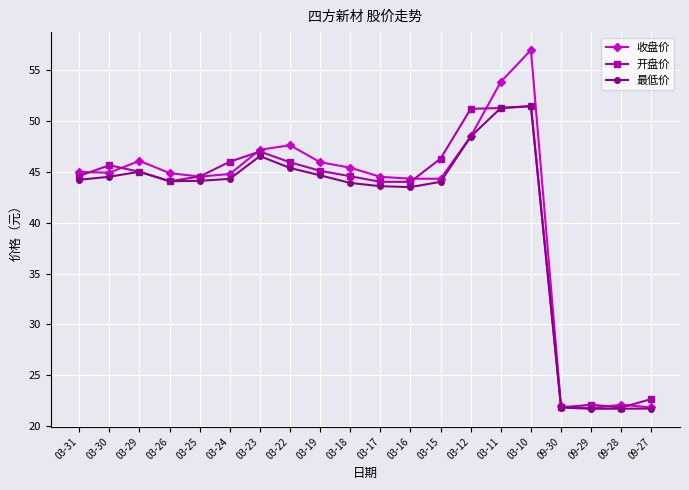

What position from the right is 03-10?

5